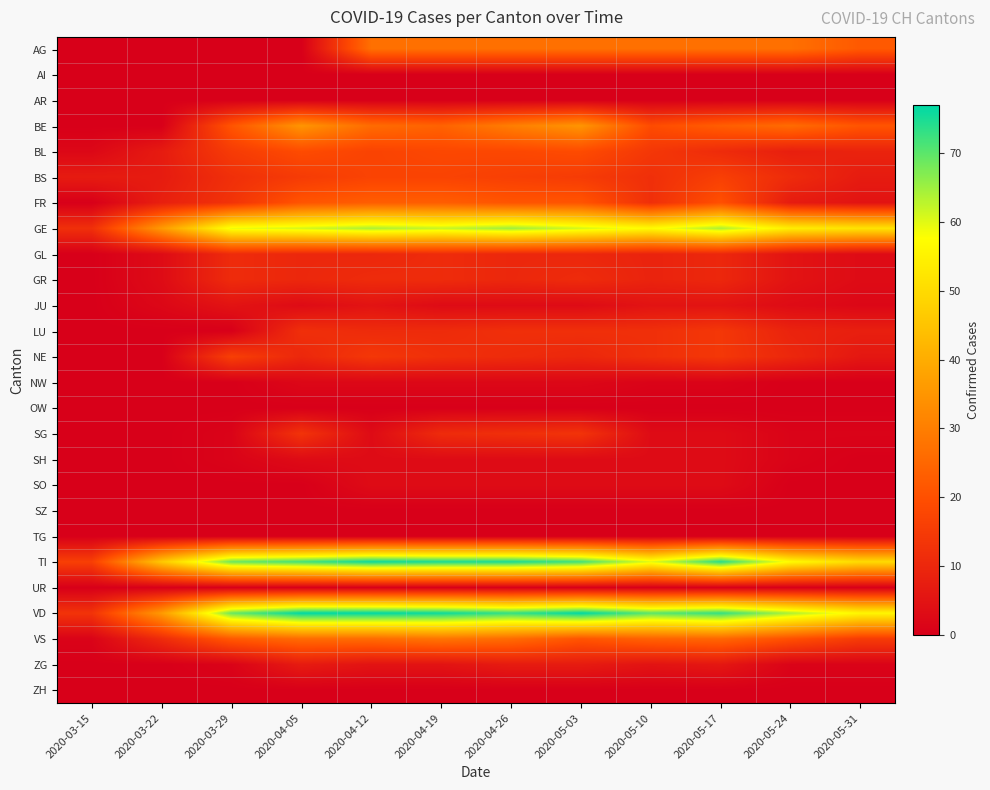

Rank the series by their maximum value, from highest to lowest.

VD, TI, GE, BE, VS, AG, FR, BL, BS, NE, LU, SG, GL, GR, ZG, JU, SH, SO, NW, AI, AR, OW, SZ, TG, UR, ZH